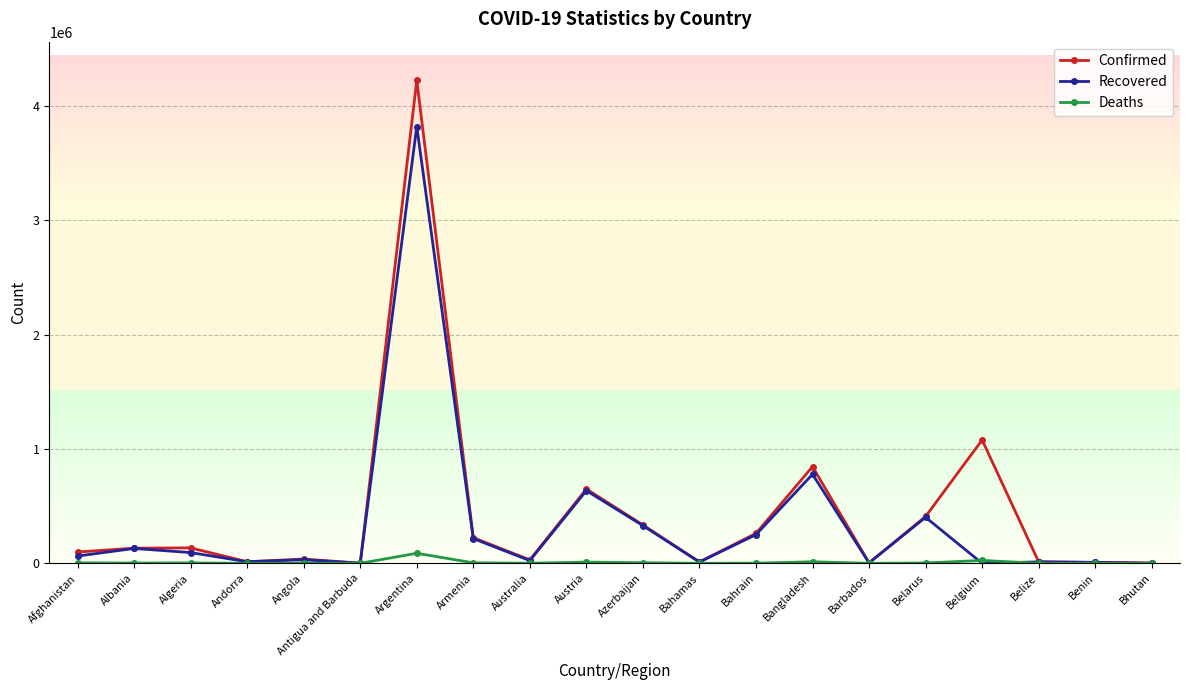

Rank the series by their maximum value, from highest to lowest.

Confirmed, Recovered, Deaths